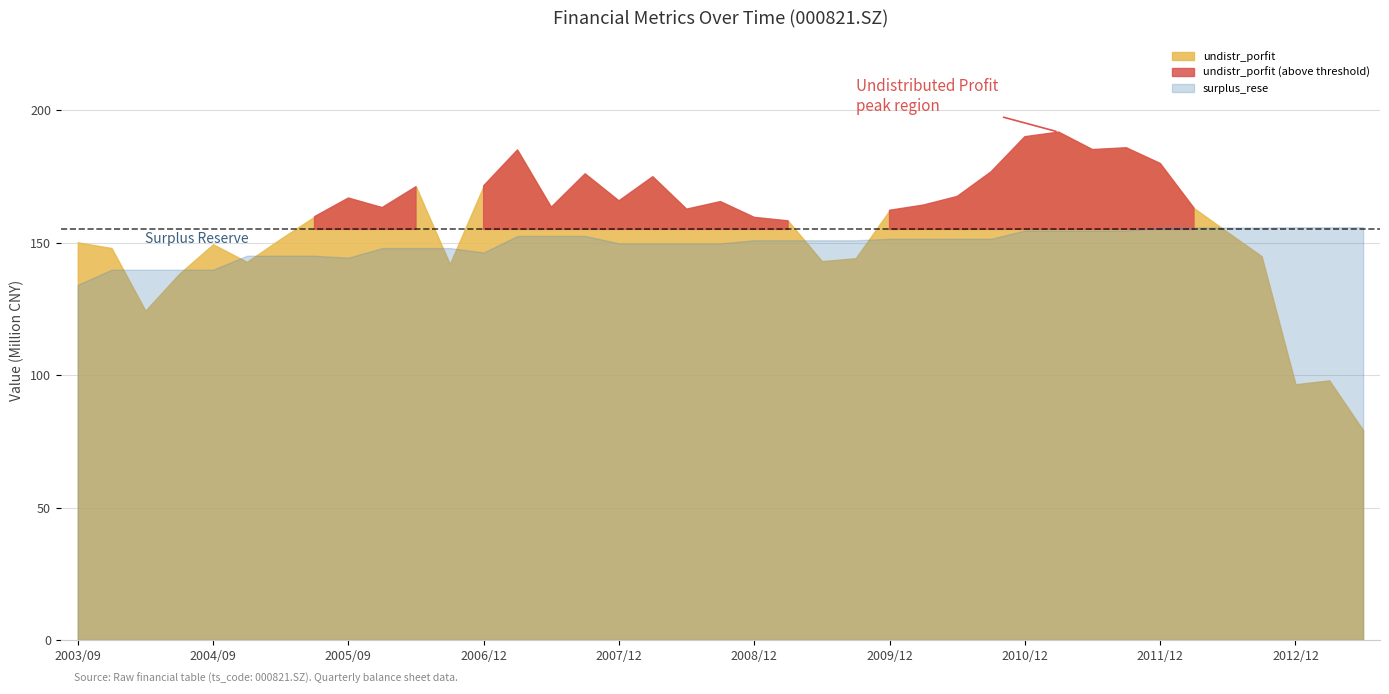

True or false: undistr_porfit has more than 1 interior local peaks.

True